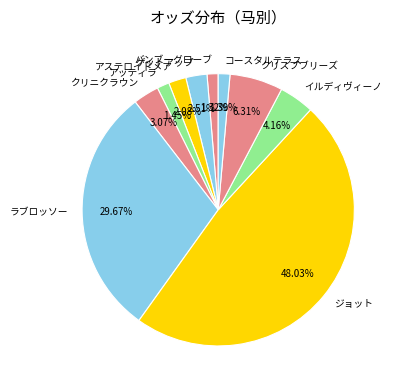

Does any single category account for the majority?

No